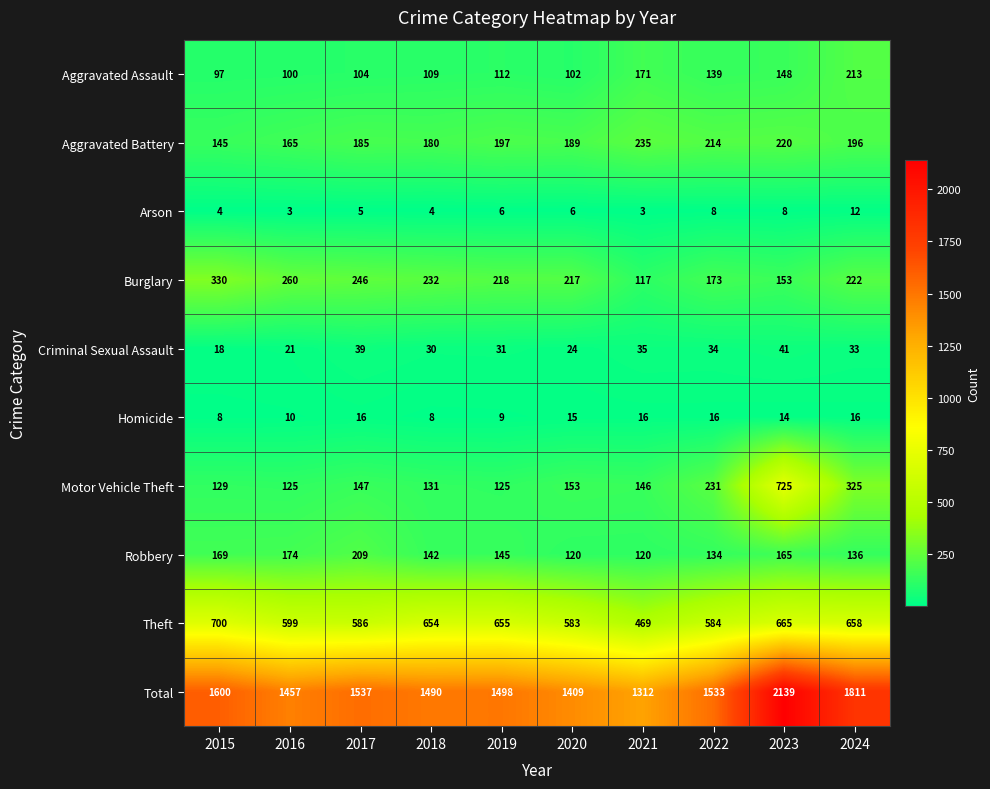

The value of Total at 2023 is 2139. True or false?

True